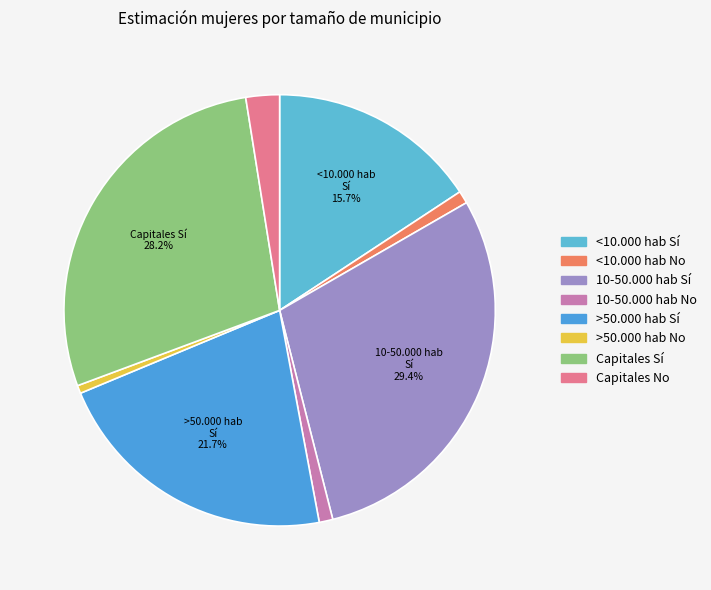

What portion of the pie excludes >50.000 hab No?

99.4%